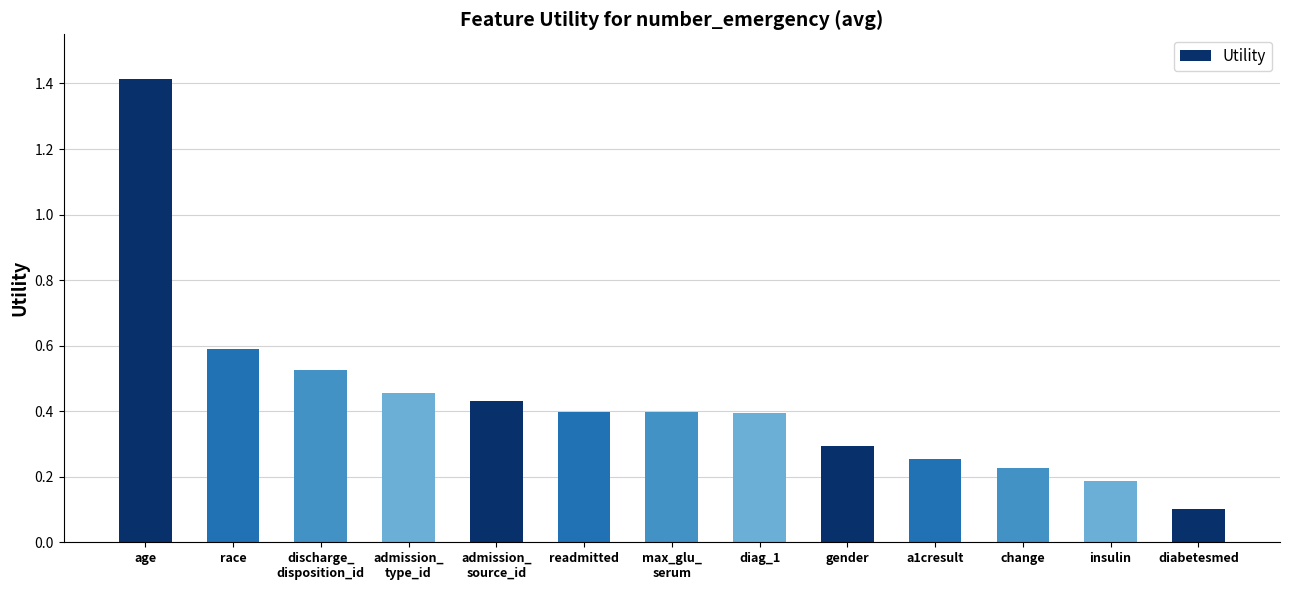

At which category does the chart reach its minimum across all series?

diabetesmed